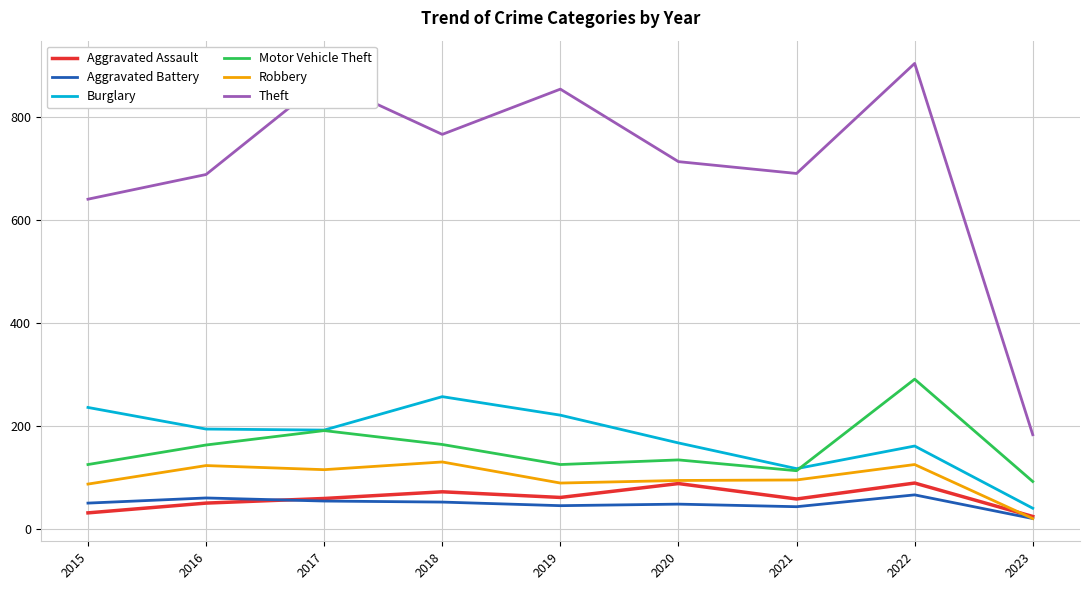

Where is Motor Vehicle Theft nearest to the value 191?

2017